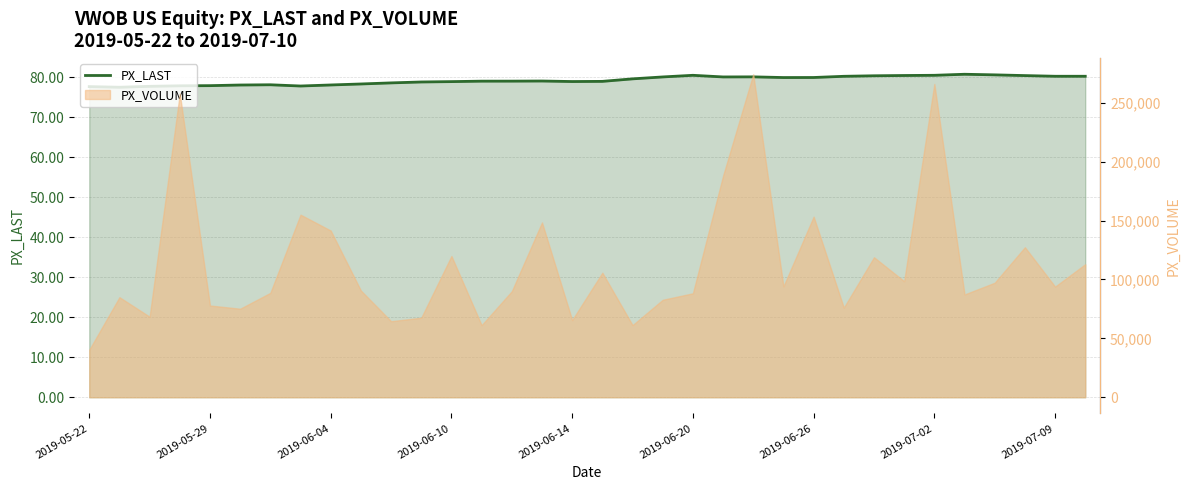

Reading right to left, what are all the values shown in this chart?

80.3	80.3	80.5	80.7	80.8	80.5	80.5	80.4	80.3	80.0	80.0	80.2	80.1	80.5	80.1	79.7	79.0	79.0	79.1	79.1	79.1	79.0	78.9	78.6	78.4	78.1	77.9	78.2	78.1	78.0	77.9	77.8	77.5	77.7